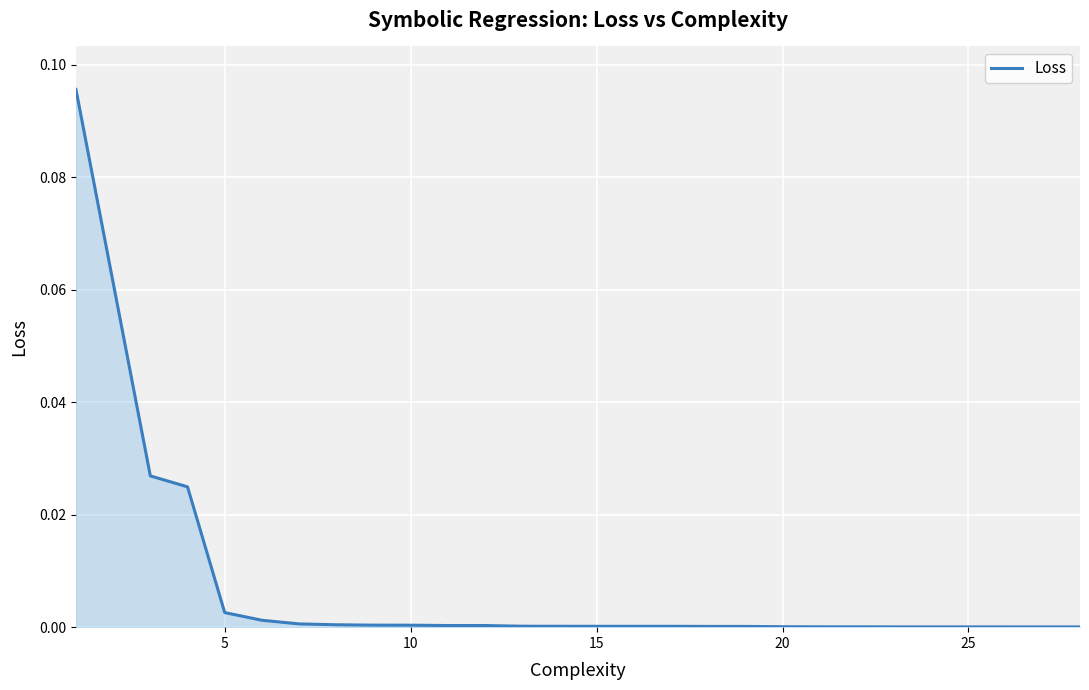

Does the chart have visible grid lines?

Yes